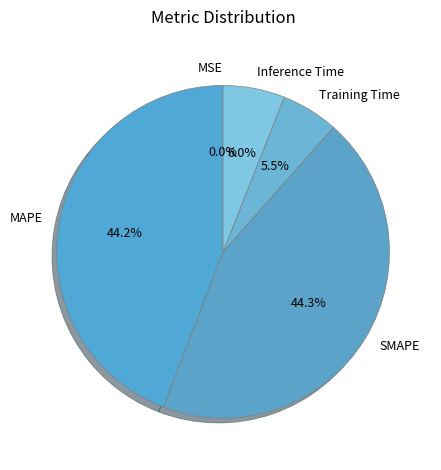

Is there a majority slice in this chart?

No